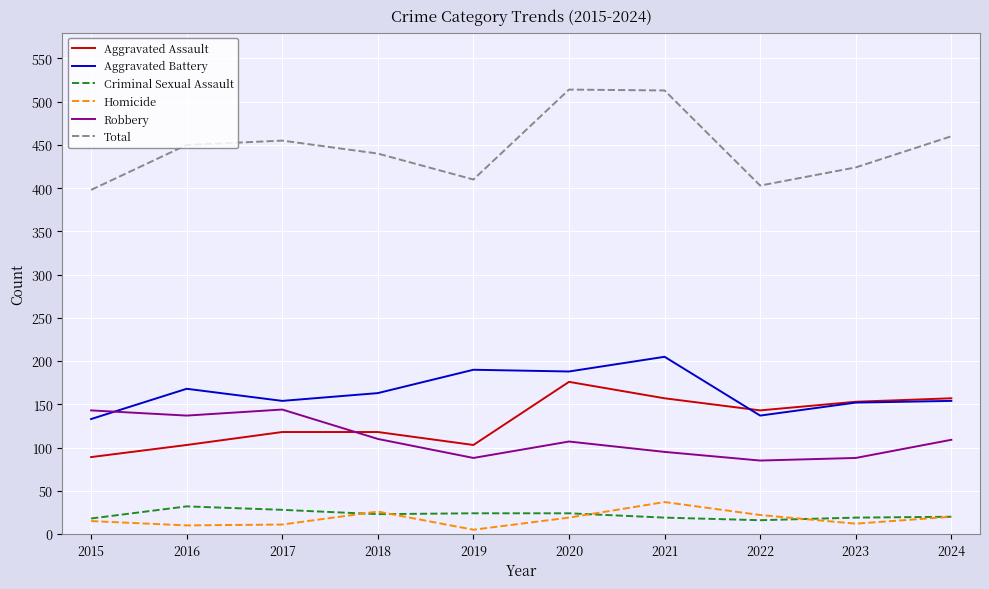

True or false: Total and Criminal Sexual Assault cross at least once.

False